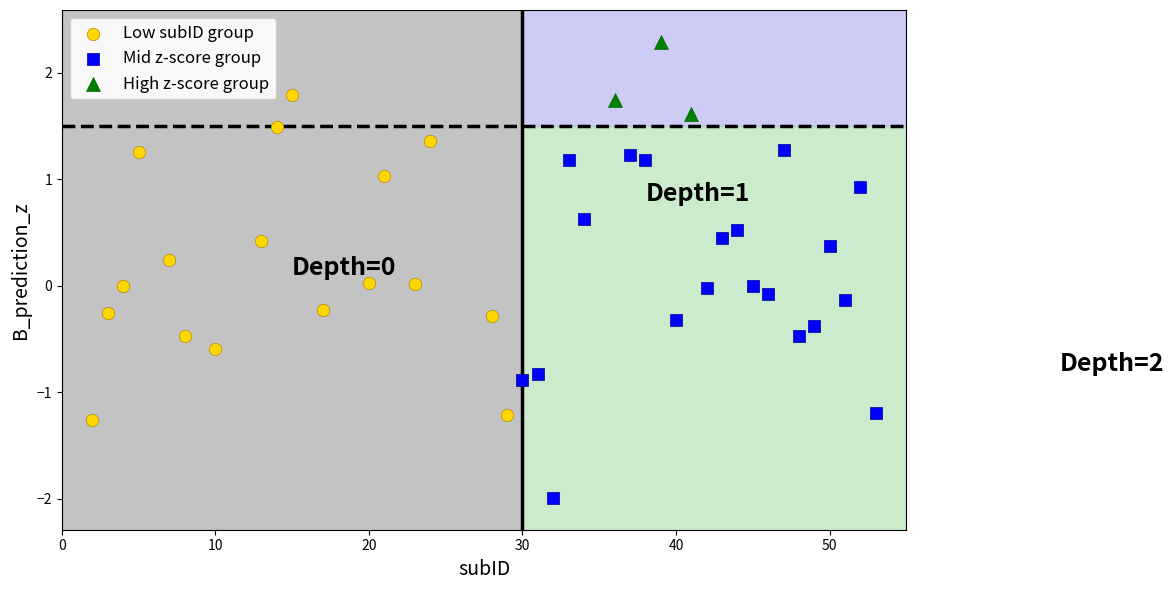

Which series contains the highest Y value?

High z-score group